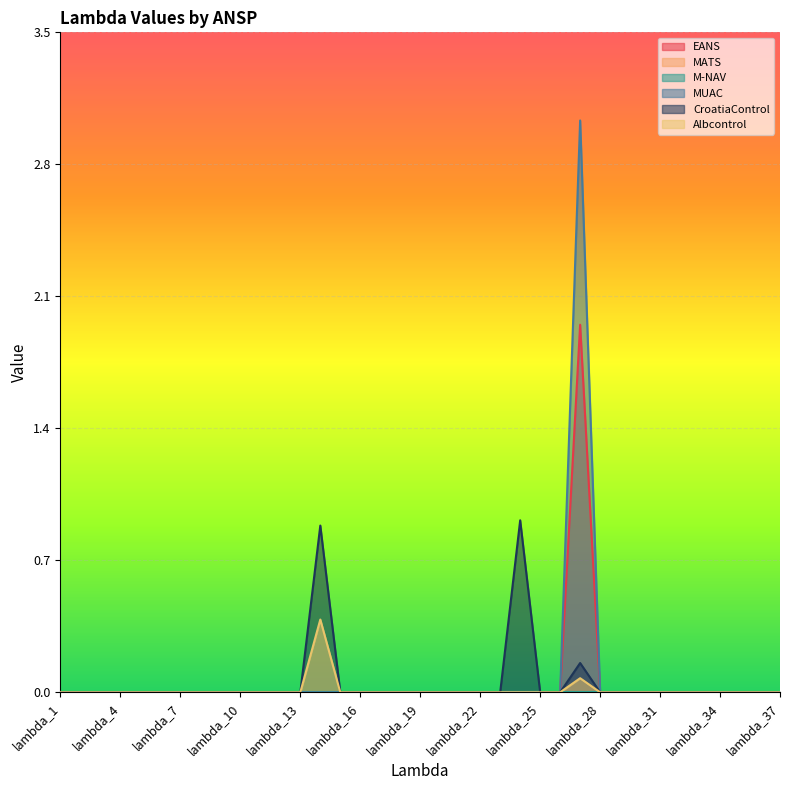

True or false: Albcontrol has more than 2 points higher than both neighbors.

False